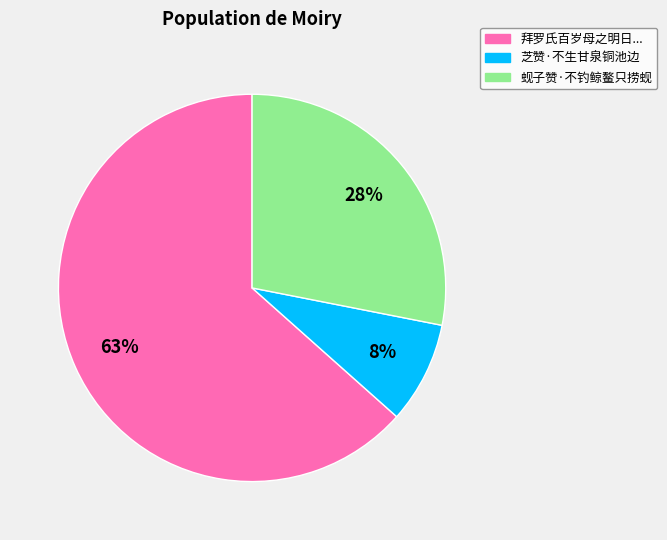

How many slices are in this pie chart?

3